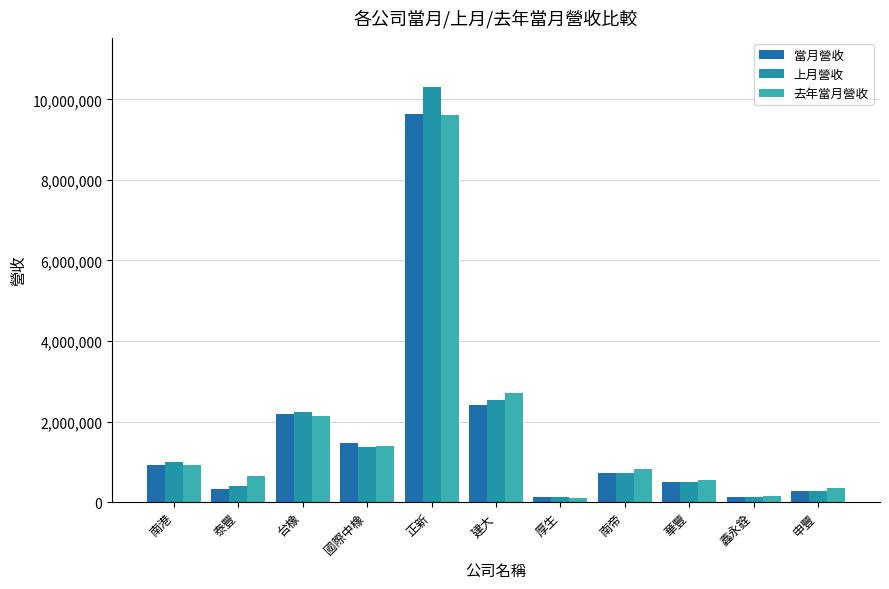

At which category is the sum across all series the highest?

正新